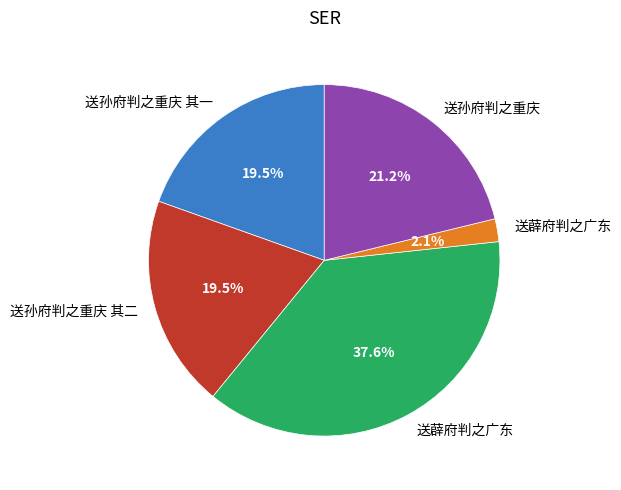

Does any single category account for the majority?

No